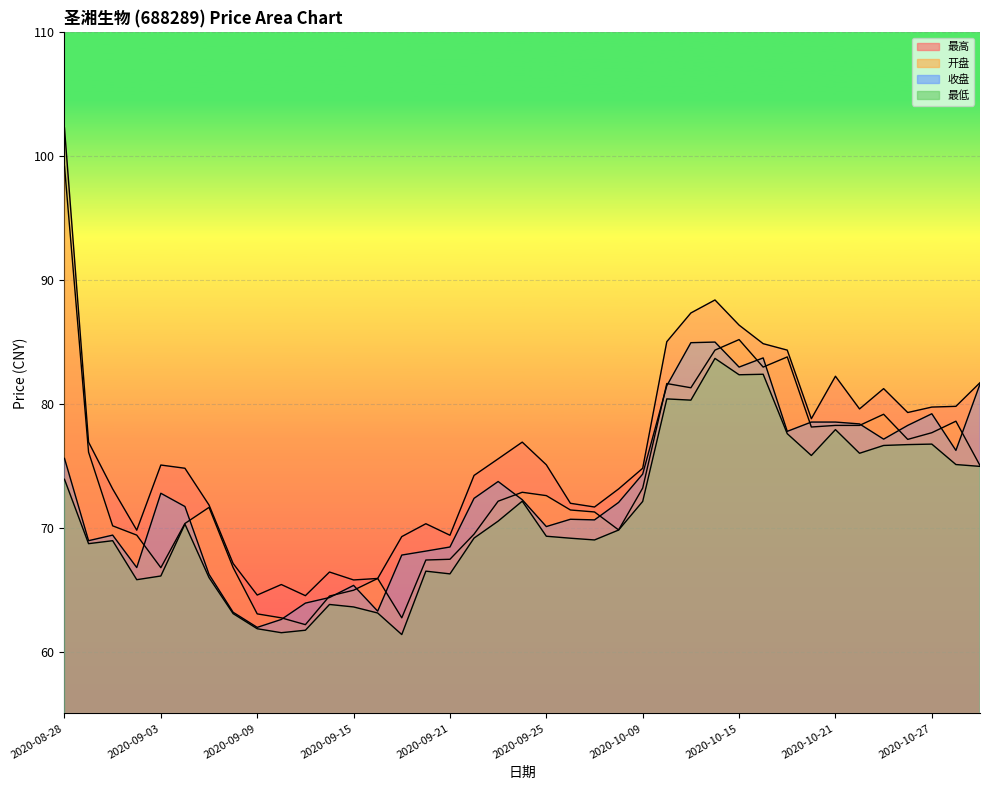

What is the spread (max minus min) of values at 2020-09-10?

3.9